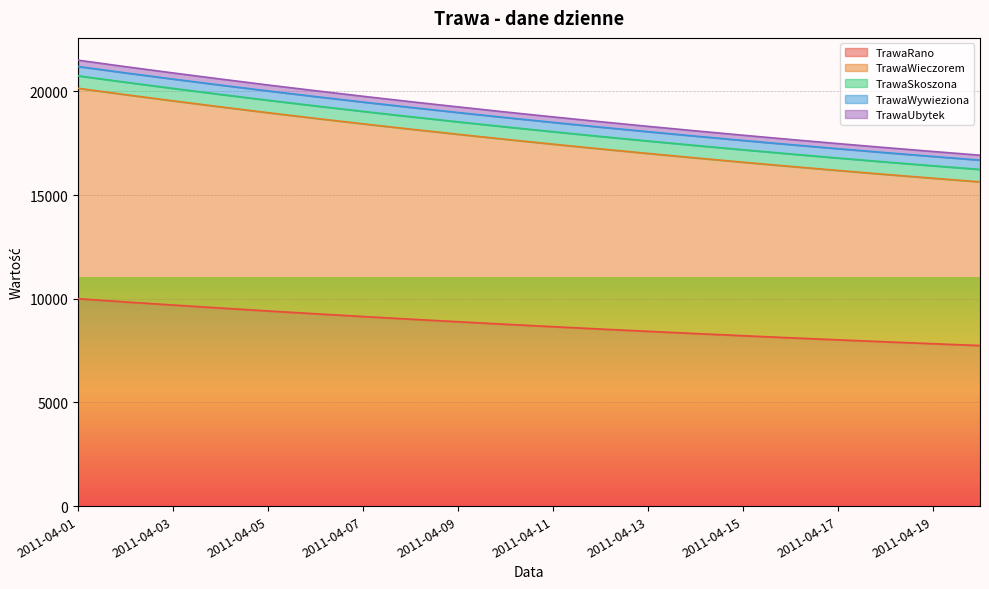

True or false: TrawaRano has more than 2 interior local peaks.

False